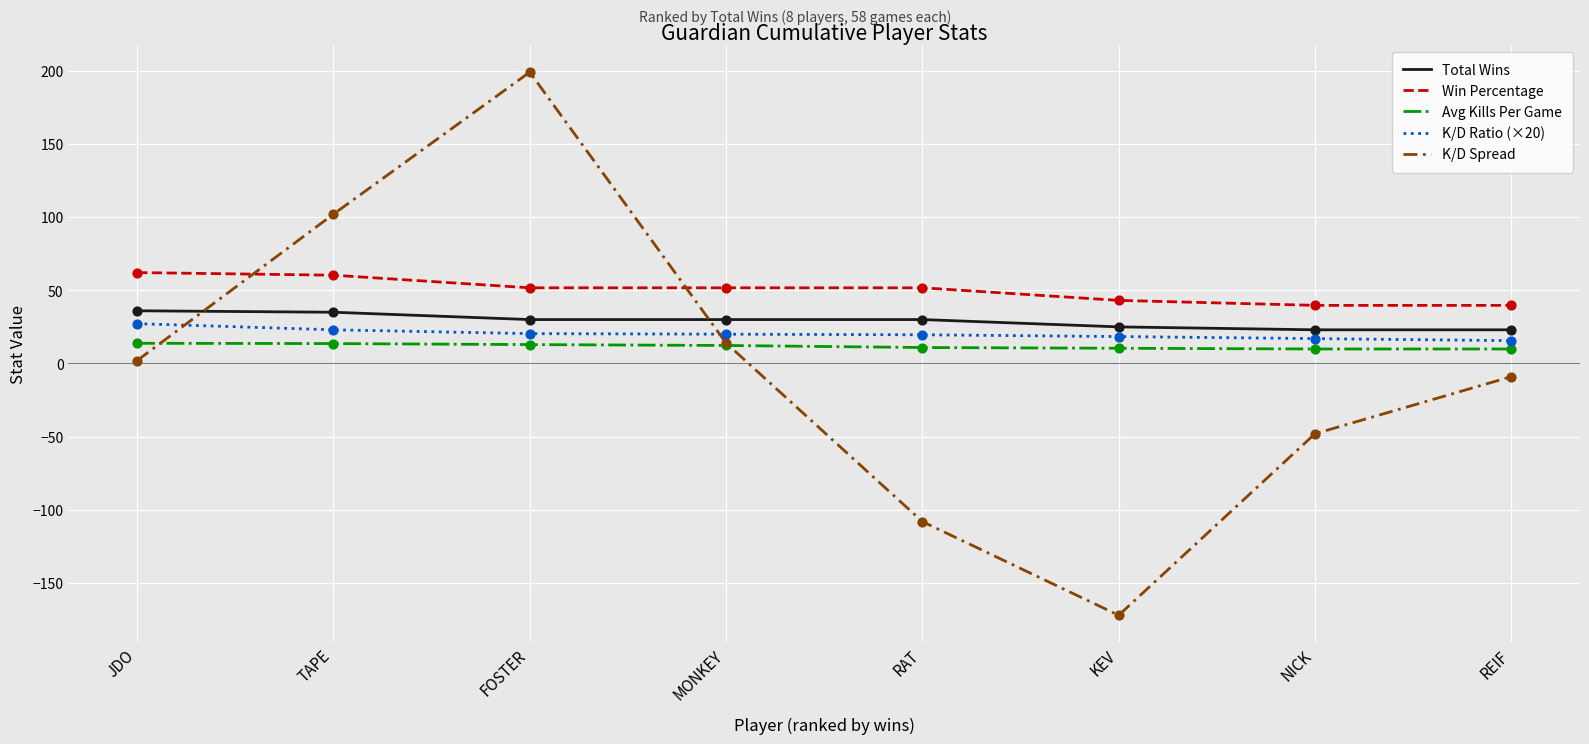

At which category is the sum across all series the highest?

FOSTER